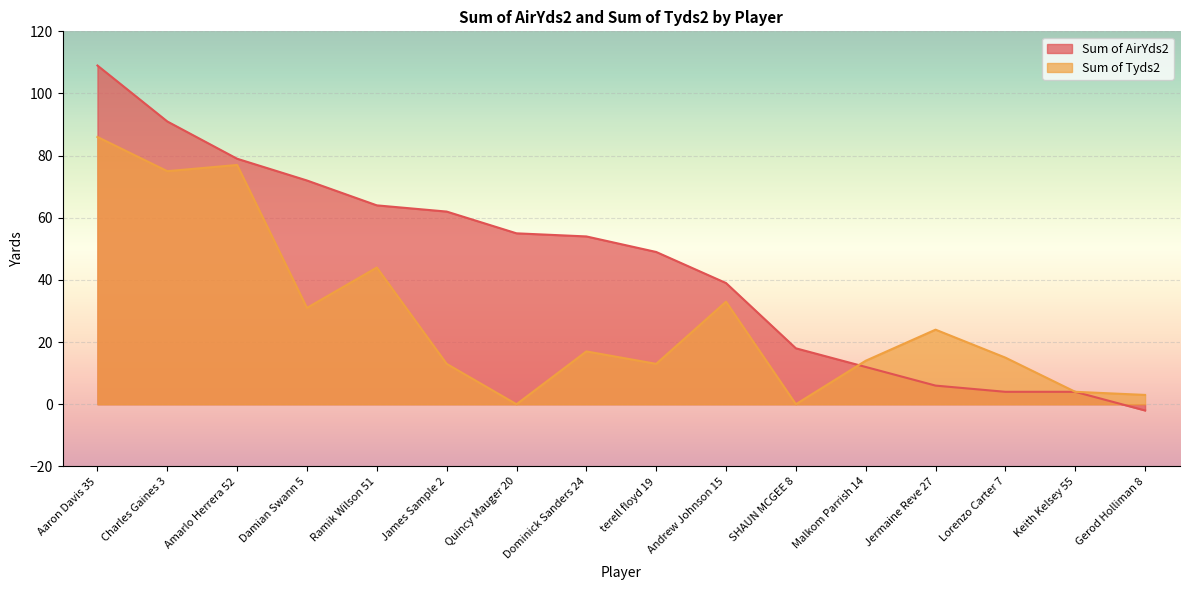

Which series has the largest total across all categories?

Sum of AirYds2